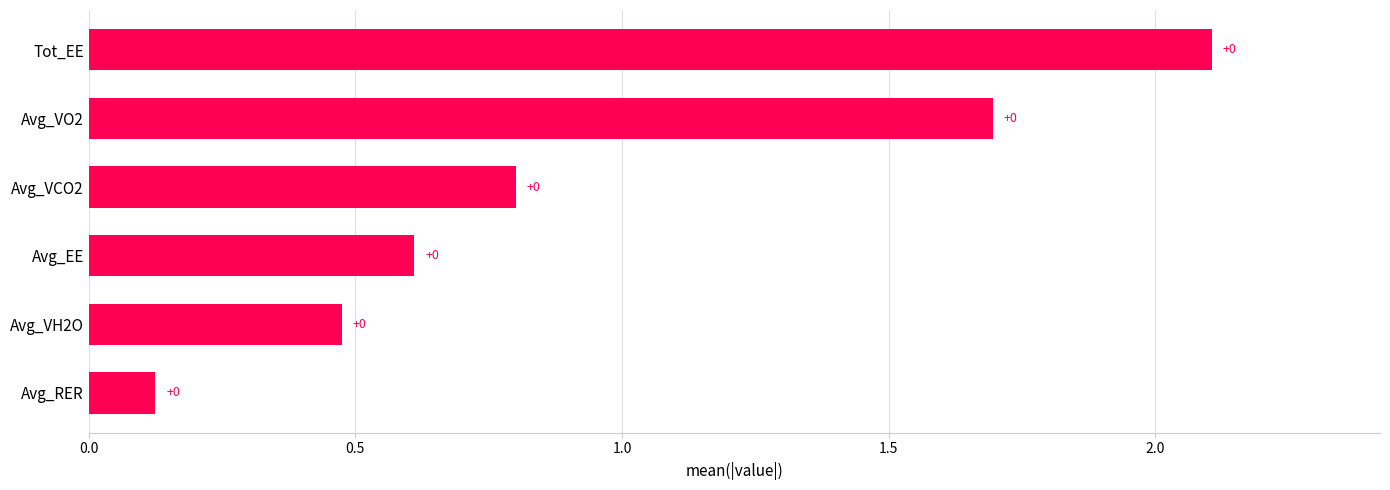

How many bars are there in total?

6